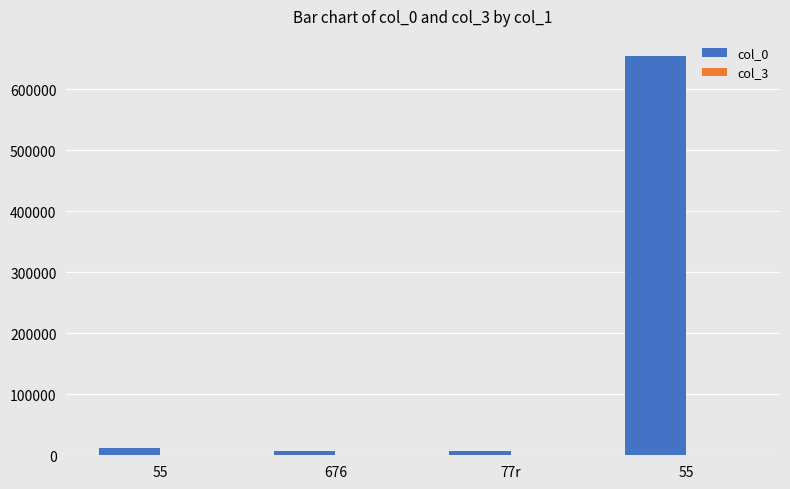

Does the chart contain stacked bars?

No